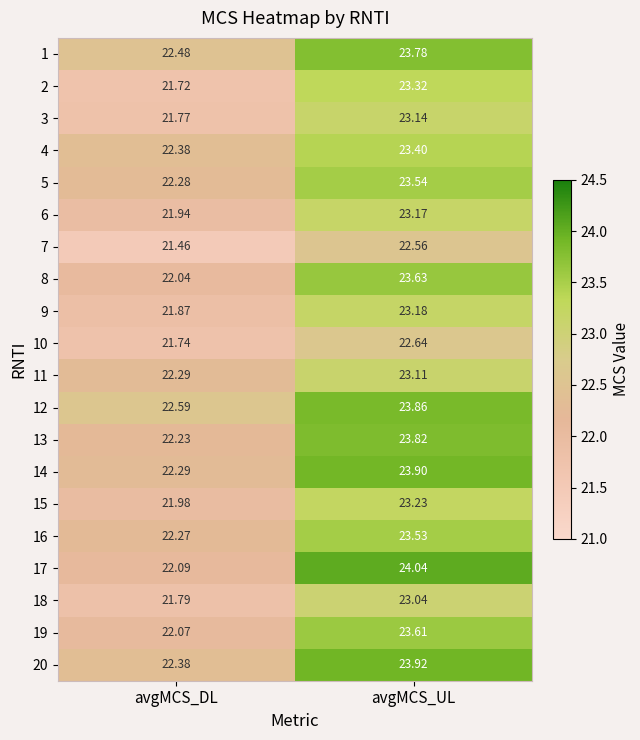

Where does the 18 series first go above 23?

avgMCS_UL